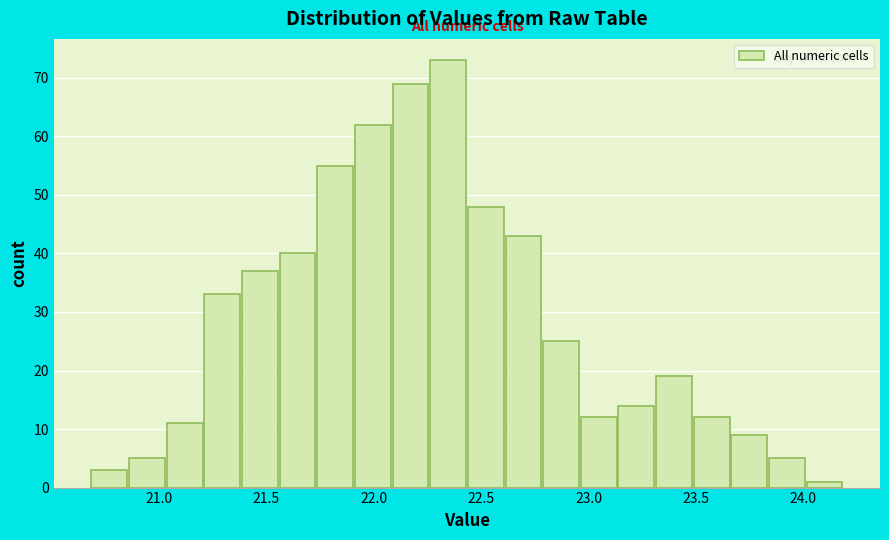

Read against the x-axis, roughly where is the centre of the tallest bar?

22.35